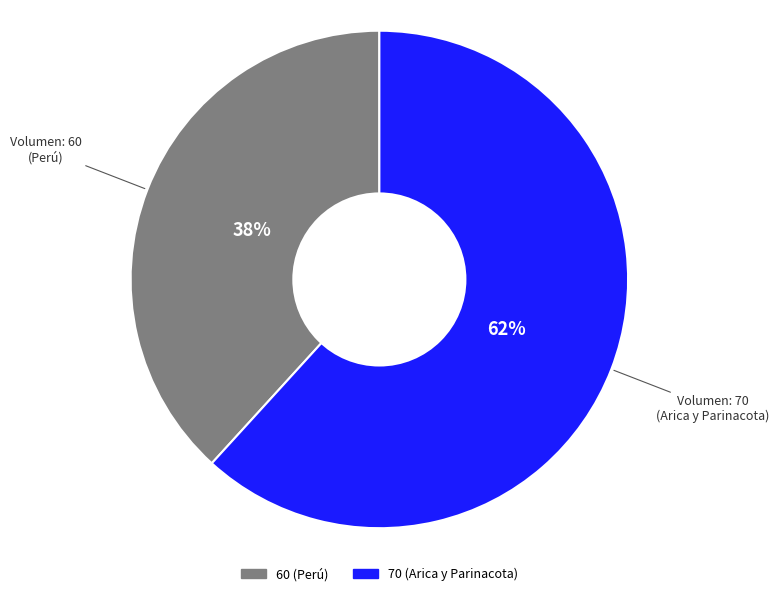

Rank the categories by value from lowest to highest.

60 (Perú), 70 (Arica y Parinacota)